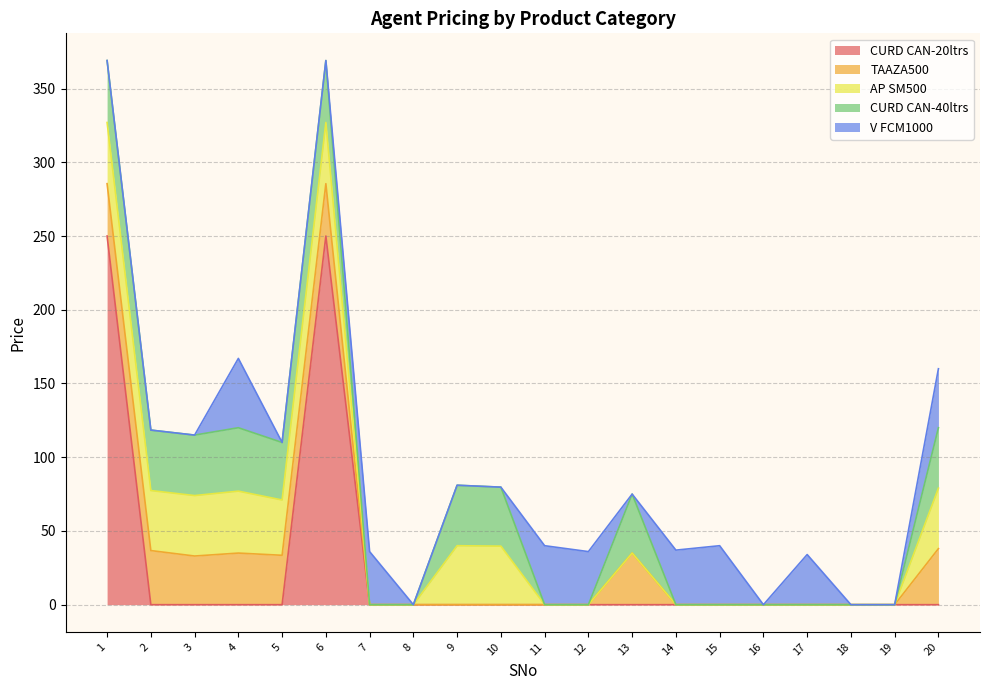

Is the value of TAAZA500 at 7 greater than the value of CURD CAN-40ltrs at 1?

No